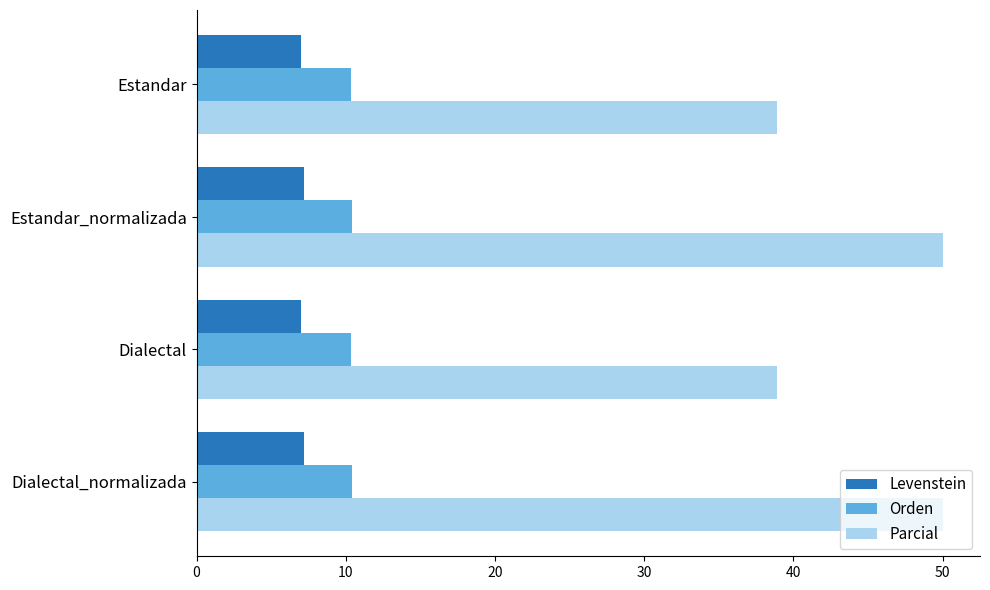

What is the average value of the Levenstein series?

7.1